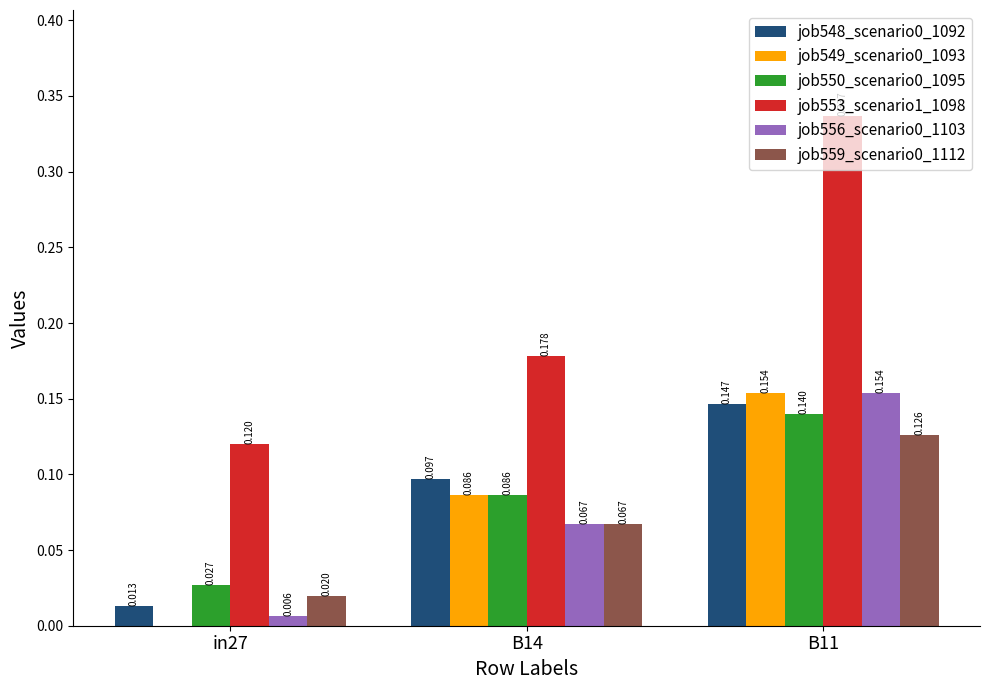

Between in27 and B11, which series saw the biggest shift?

job553_scenario1_1098